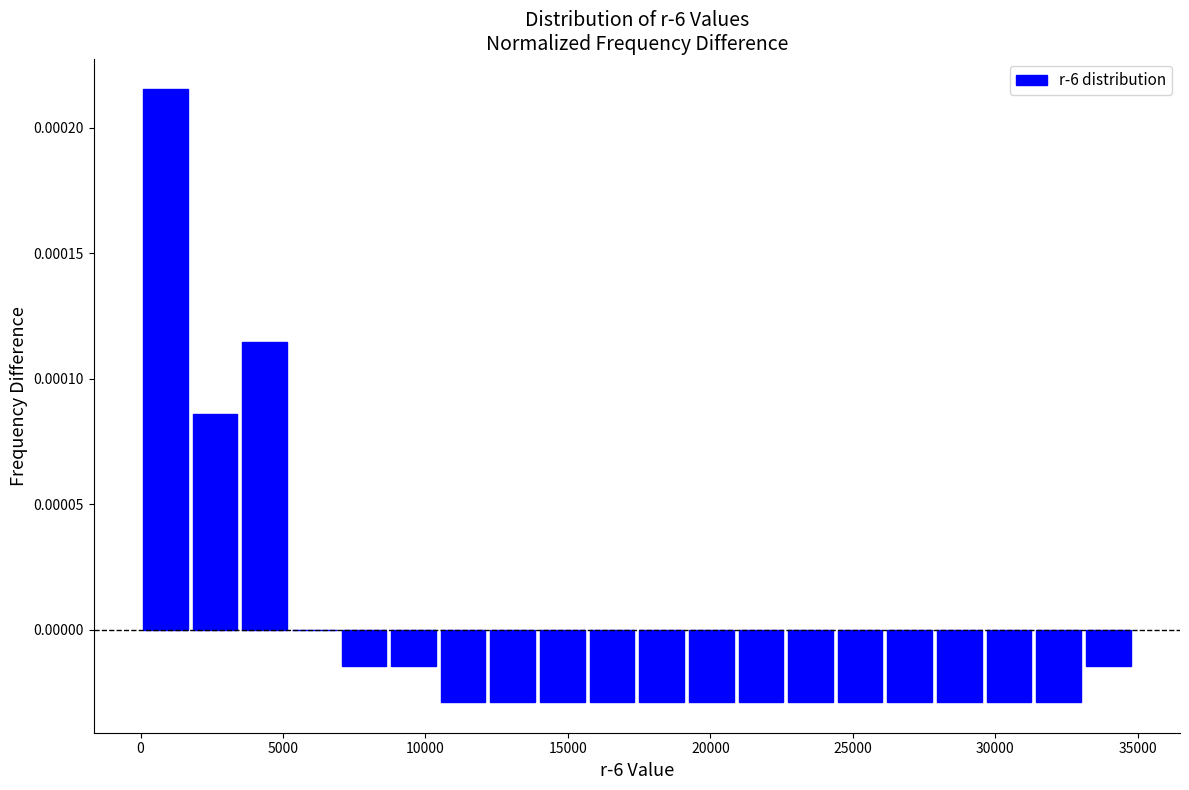

Around what value on the x-axis is the tallest bar? Give the approximate position of its centre, as read against the axis.

1000